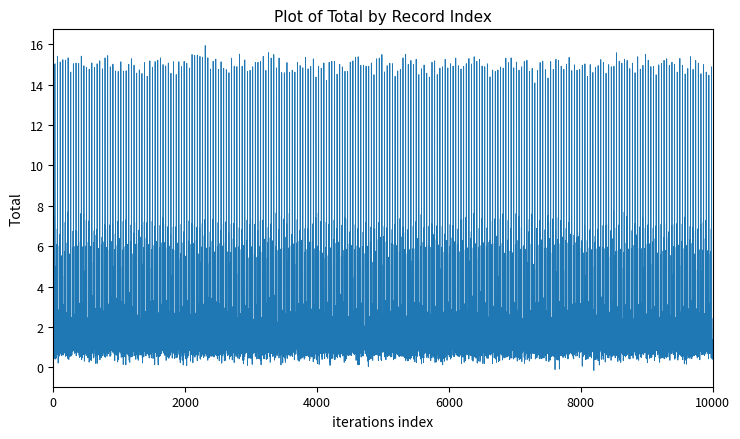

What is the difference between the maximum and minimum values?

15.8